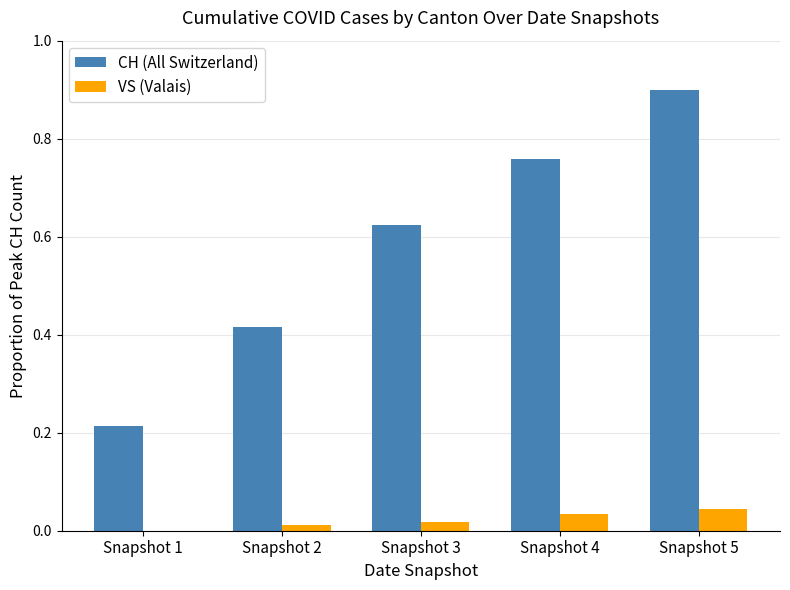

Is the value of CH (All Switzerland) at Snapshot 4 greater than the value of VS (Valais) at Snapshot 3?

Yes